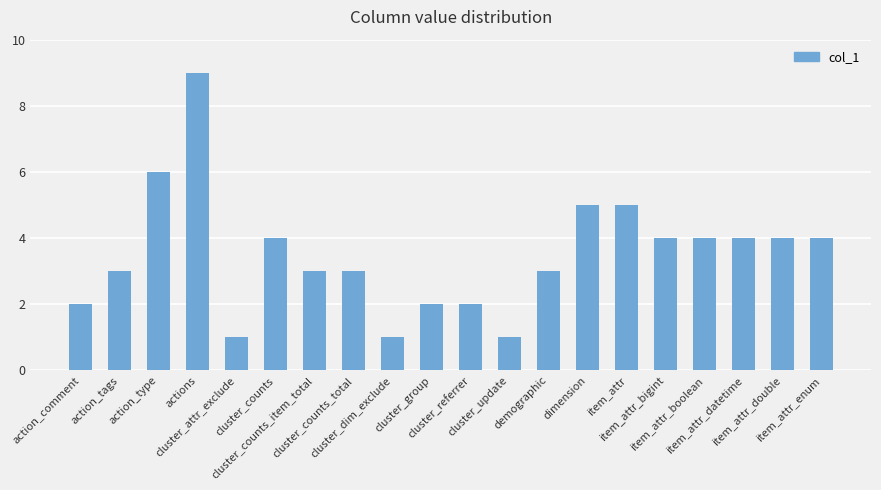

Which category has the highest value across all series?

actions